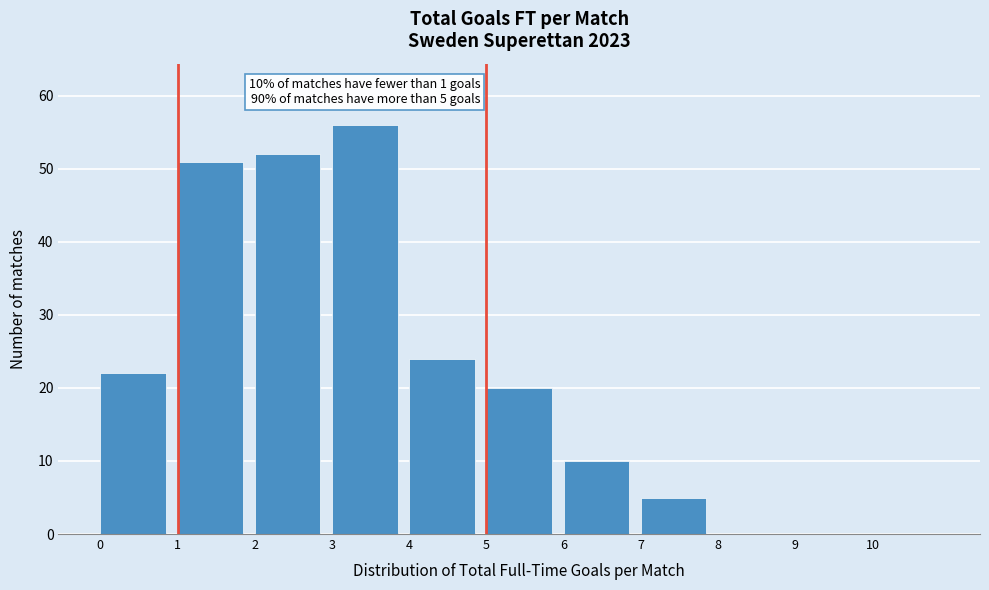

Over which range of the x-axis is the bar tallest?

3 to 4